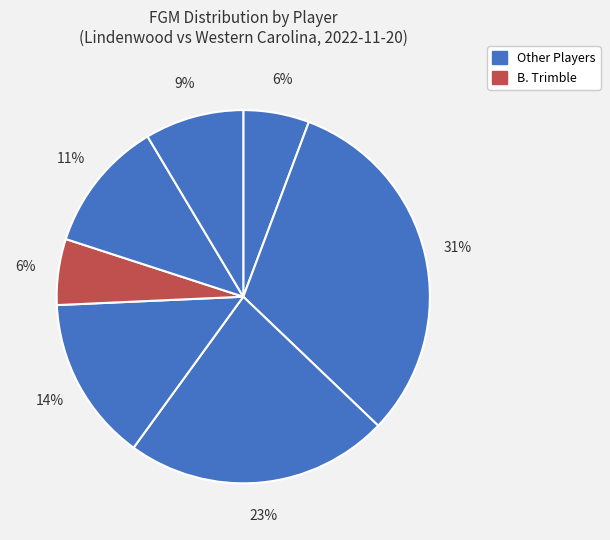

To the nearest percent, what is the average slice percentage?

14%